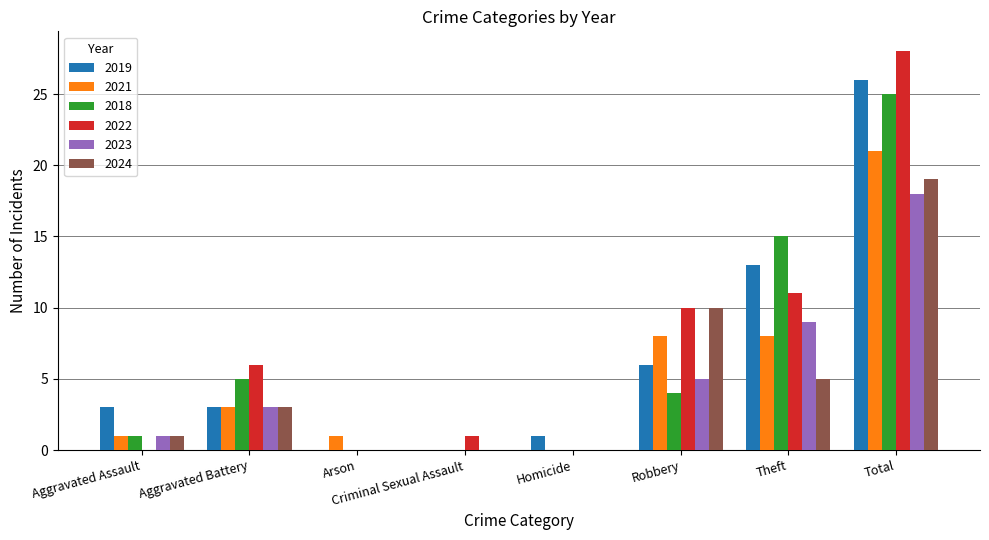

Reading left to right, transcribe all the data shown in this chart.

2019: 3	3	0	0	1	6	13	26
2021: 1	3	1	0	0	8	8	21
2018: 1	5	0	0	0	4	15	25
2022: 0	6	0	1	0	10	11	28
2023: 1	3	0	0	0	5	9	18
2024: 1	3	0	0	0	10	5	19